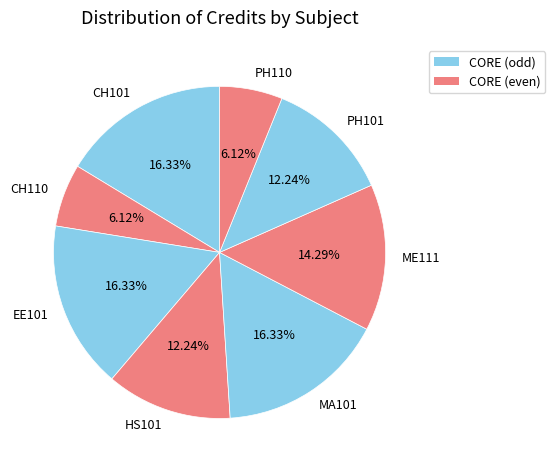

Count the number of slices in the pie.

8